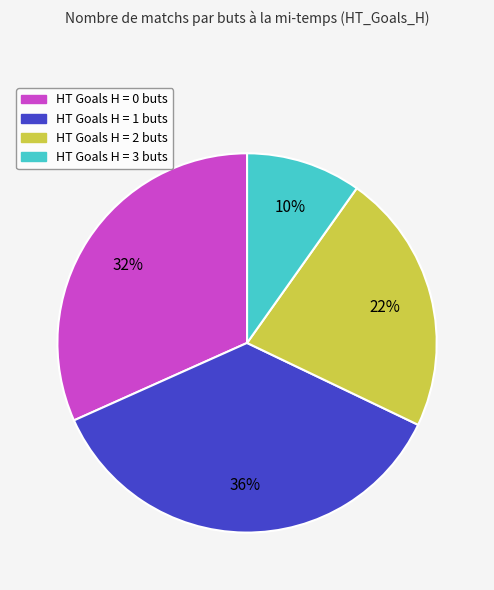

Is there any slice that represents more than half of the pie?

No